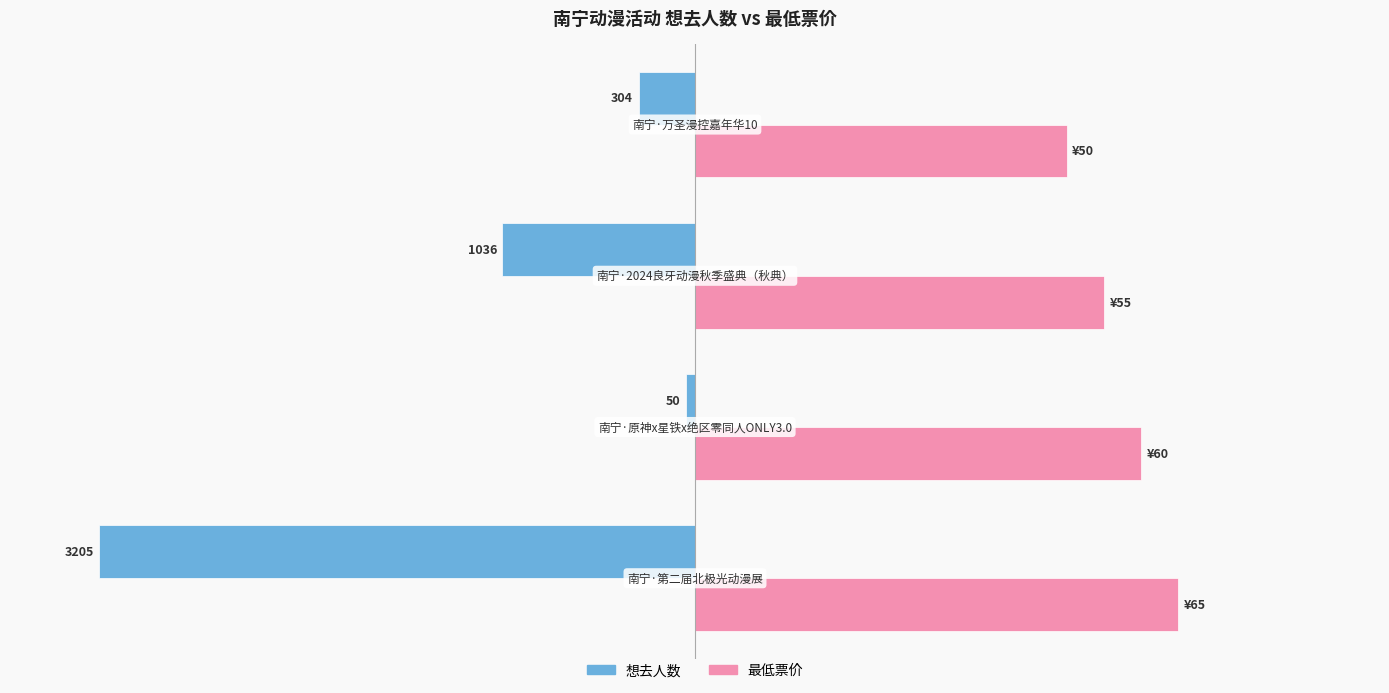

What are all the series names shown in the legend?

想去人数, 最低票价